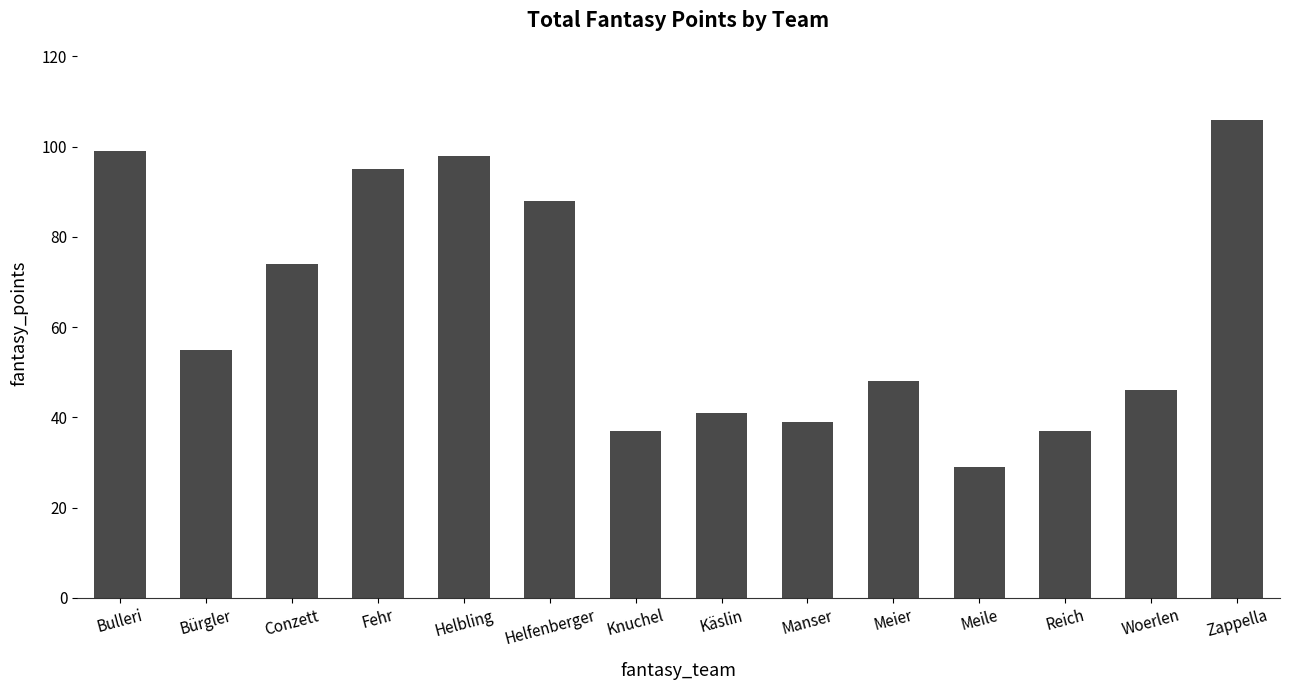

Where is the data nearest to the value 67?

Conzett